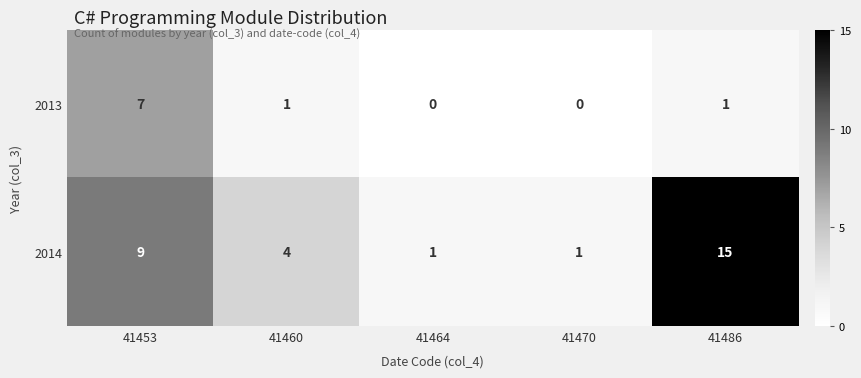

Reading left to right, list all the values displayed in this chart.

2013: 41453=7	41460=1	41464=0	41470=0	41486=1
2014: 41453=9	41460=4	41464=1	41470=1	41486=15